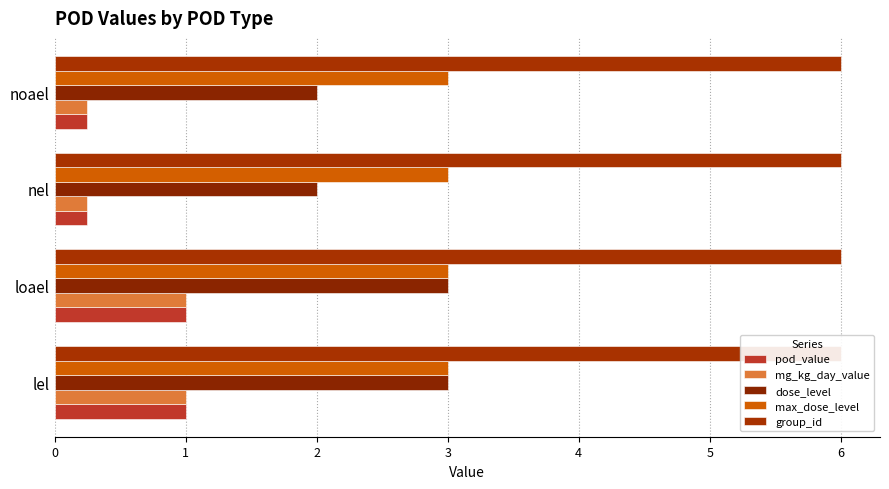

Reading right to left, what are all the values shown in this chart?

pod_value: 0.2	0.2	1.0	1.0
mg_kg_day_value: 0.2	0.2	1.0	1.0
dose_level: 2.0	2.0	3.0	3.0
max_dose_level: 0.1	0.1	0.1	0.1
group_id: 0.1	0.1	0.1	0.1